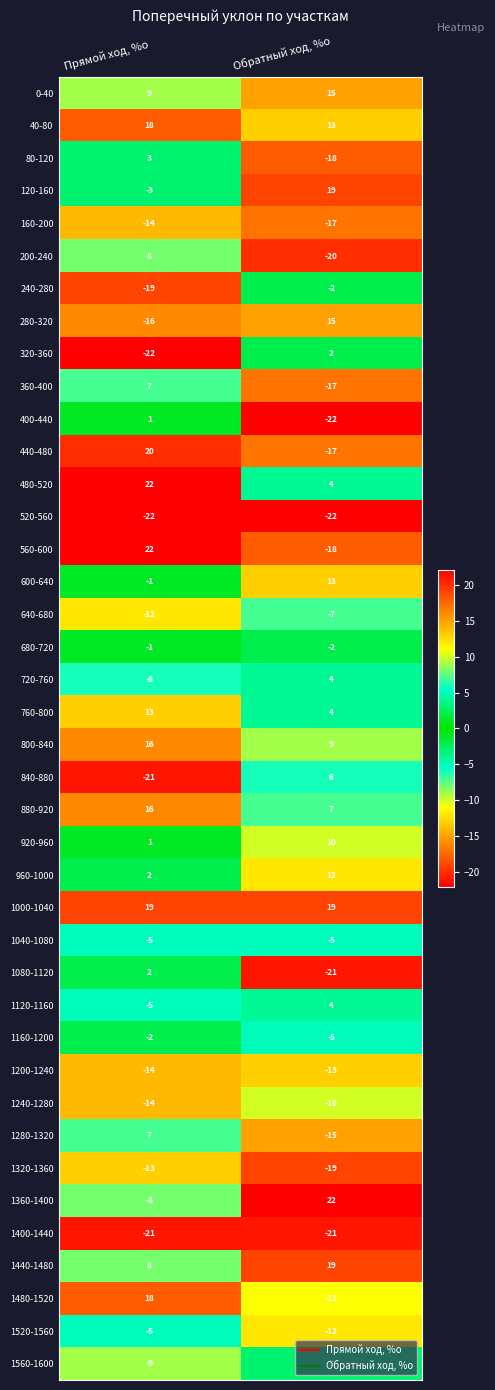

How many data points does each series have?

2